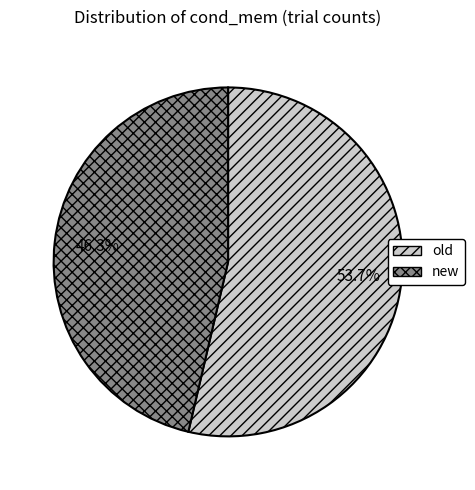

Does new represent more than half of the total?

No